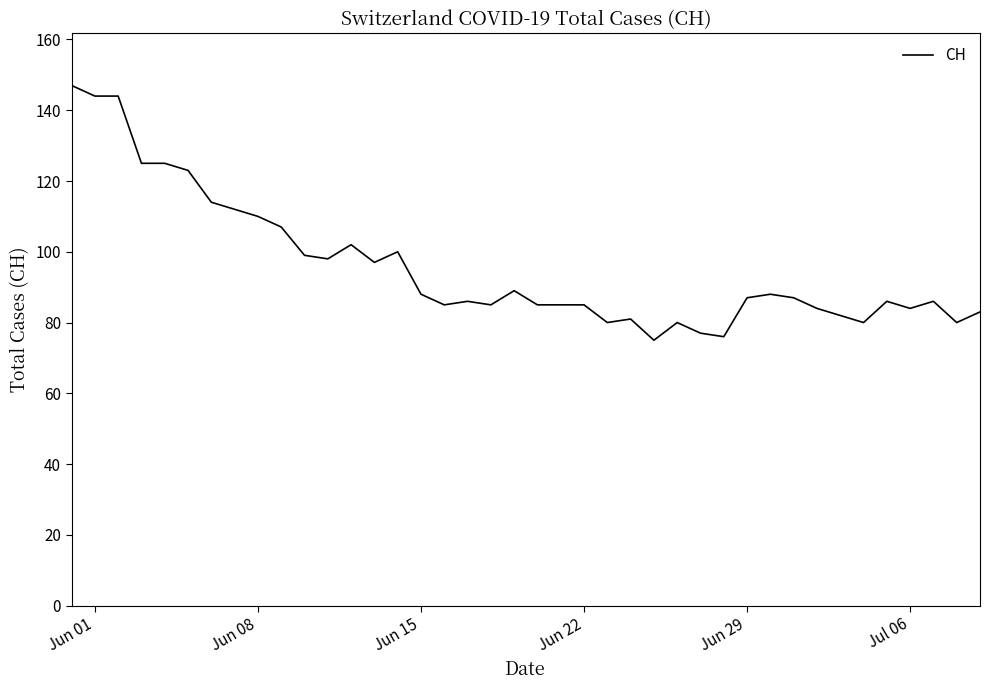

What is the difference between the maximum and minimum values?

72